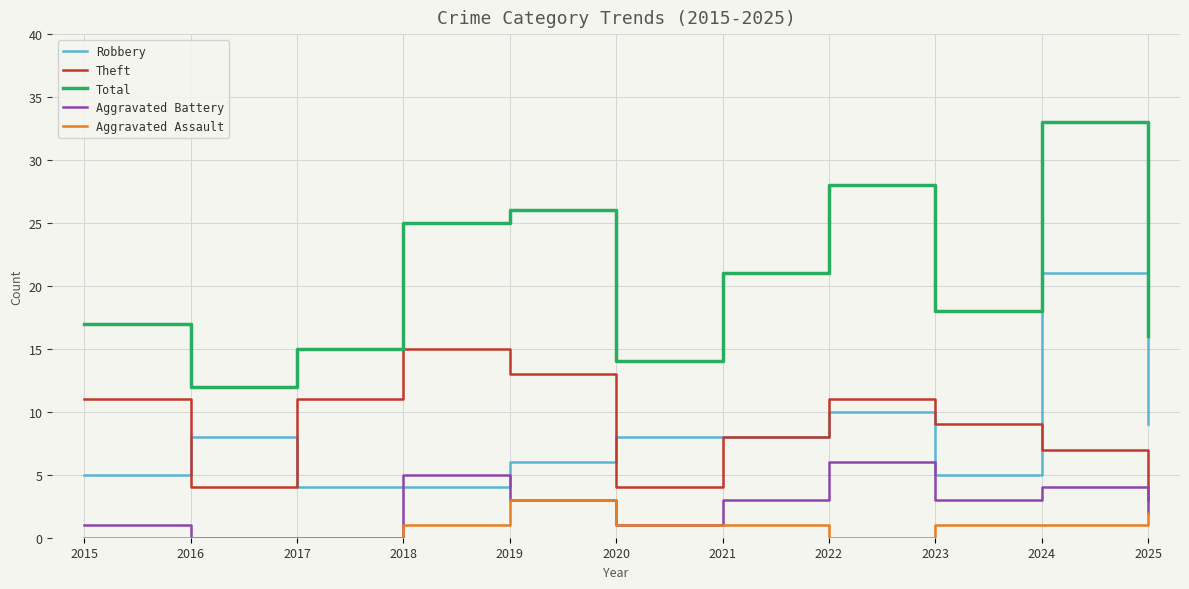

True or false: Robbery has more than 2 interior local peaks.

True